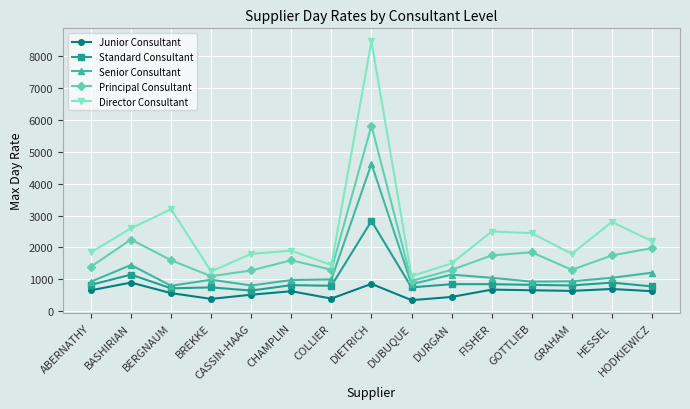

What is the difference between the maximum and minimum values in the Senior Consultant series?

3820